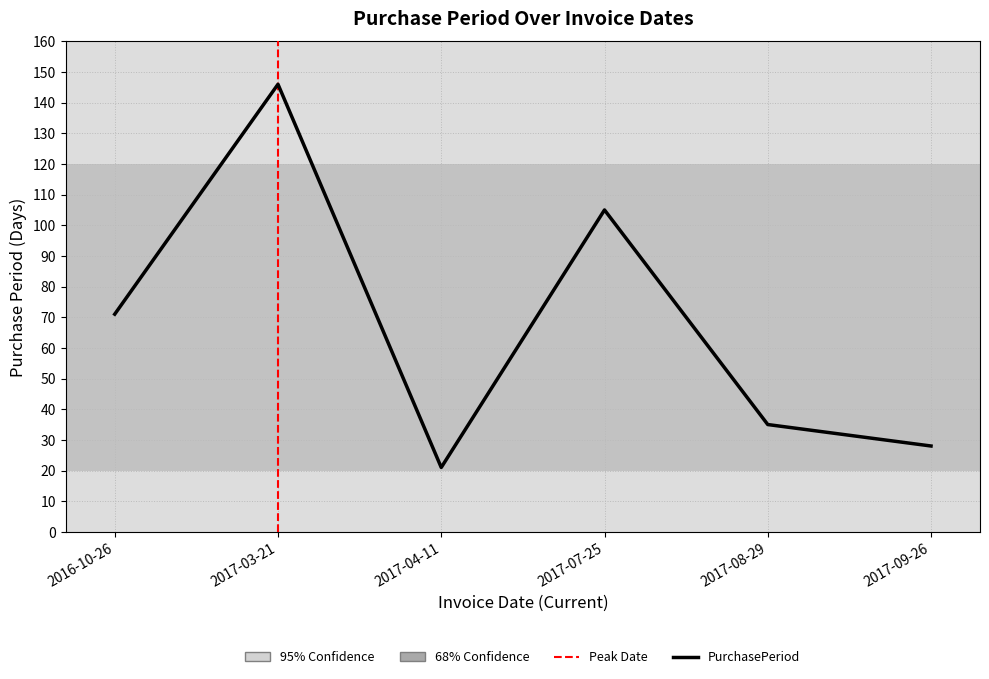

True or false: the data has more than 0 interior local peaks.

True